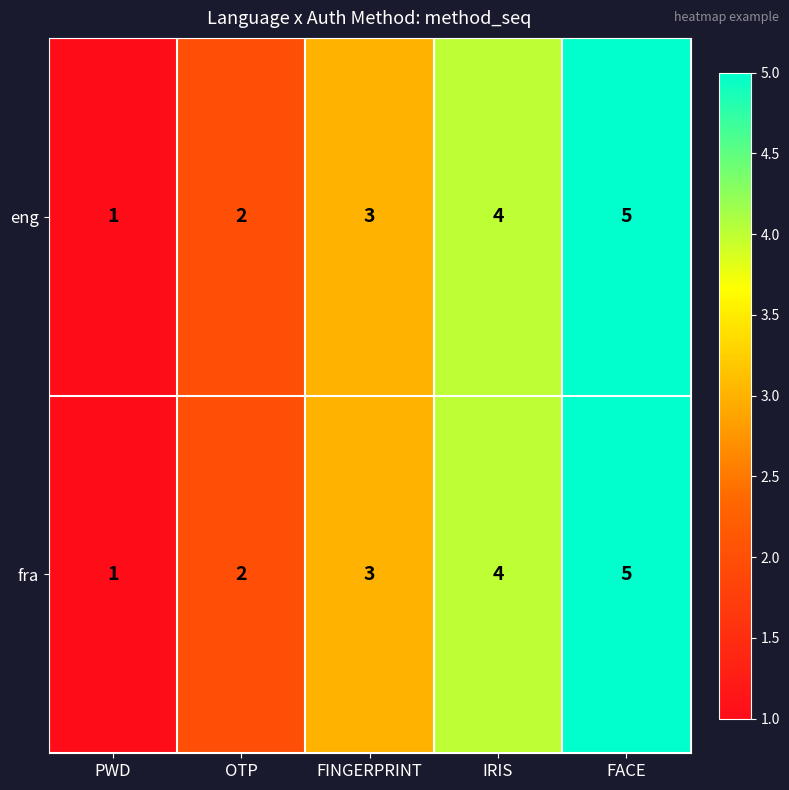

What is the sum of the eng values at FACE and PWD?

6